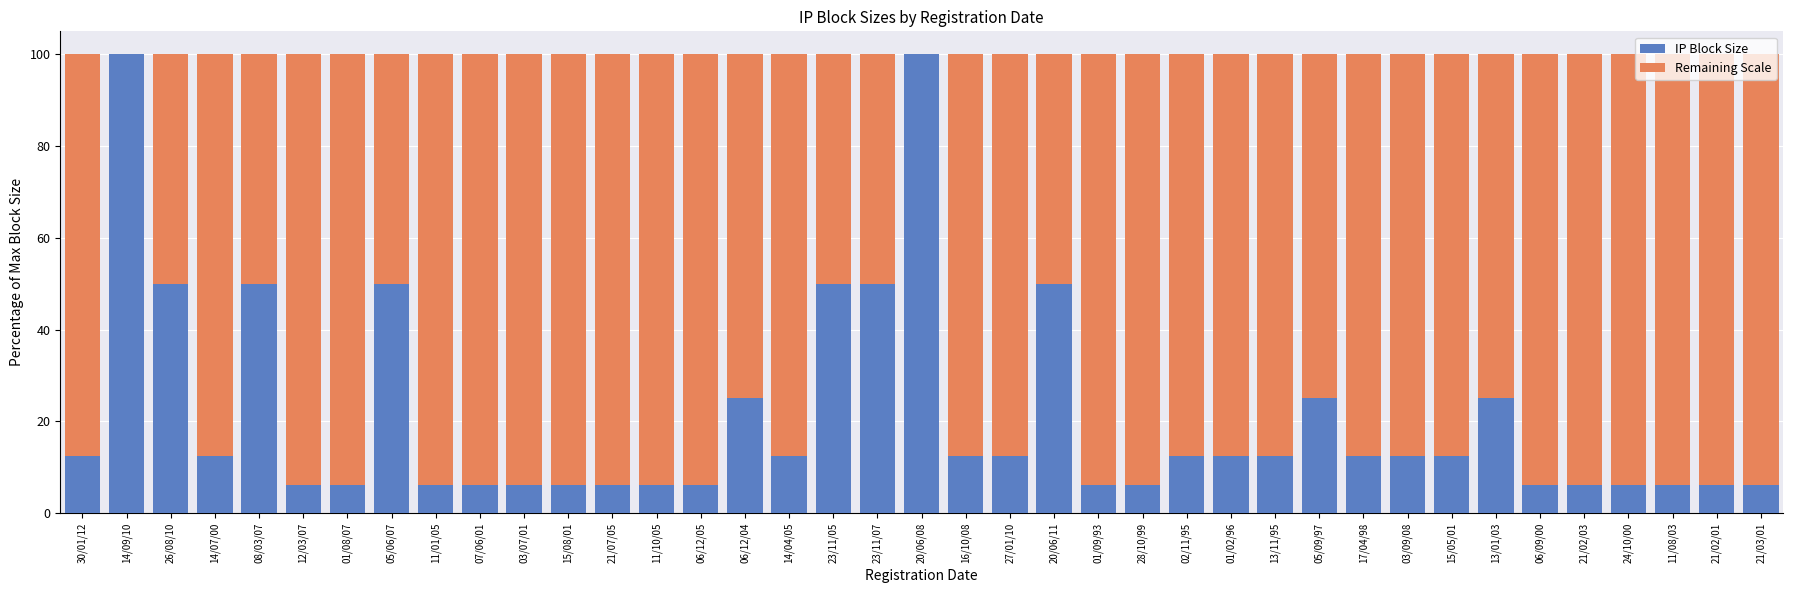

What is the sum of all IP Block Size values?

818.8